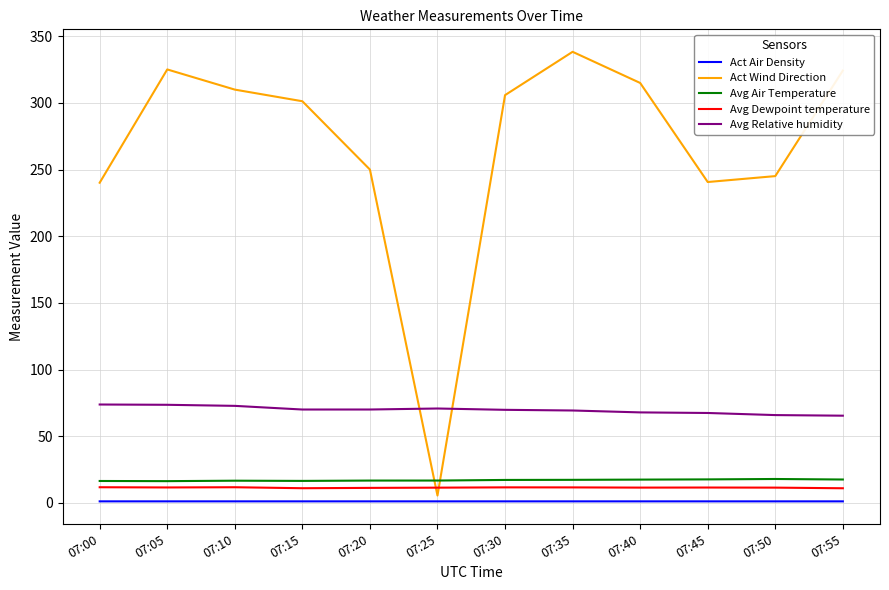

The value of Act Wind Direction at 07:20 is 79.6. True or false?

False